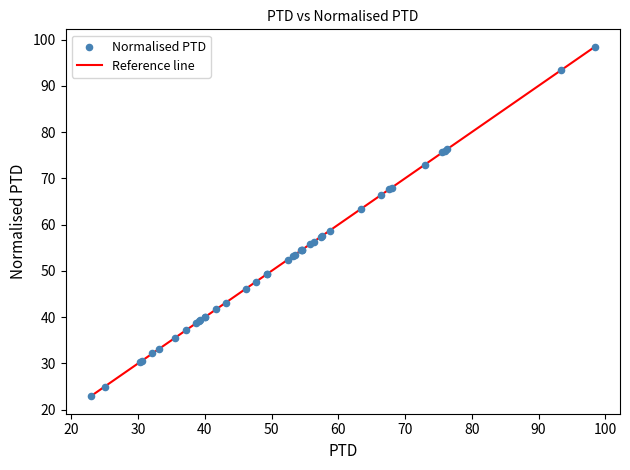

What is the greatest value displayed?

98.4